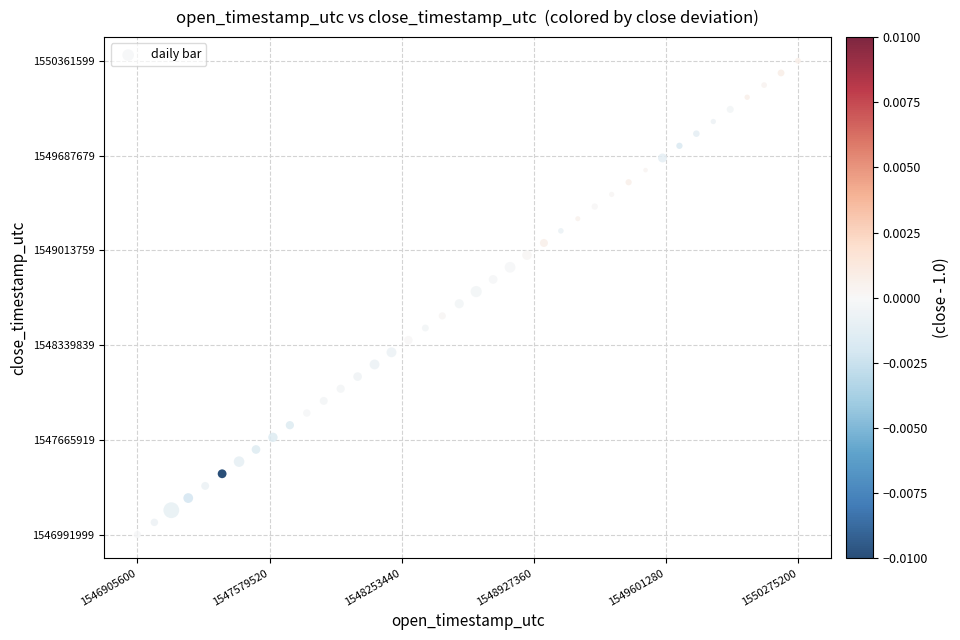

What is the range of Y values (max minus min)?

3369600